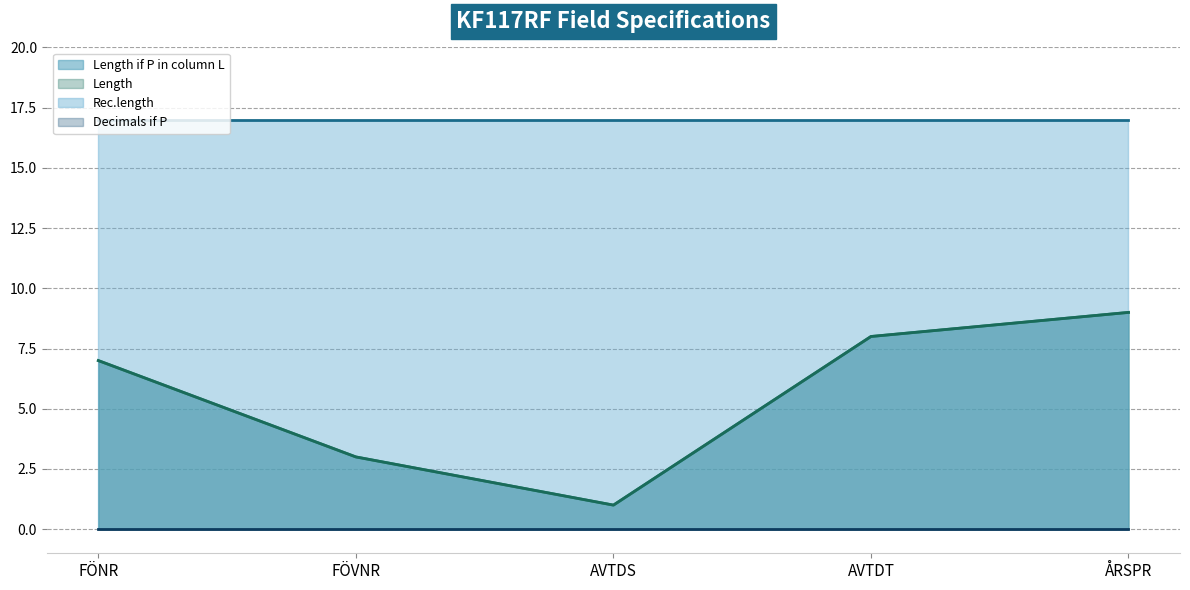

True or false: Length if P in column L and Length cross at least once.

False